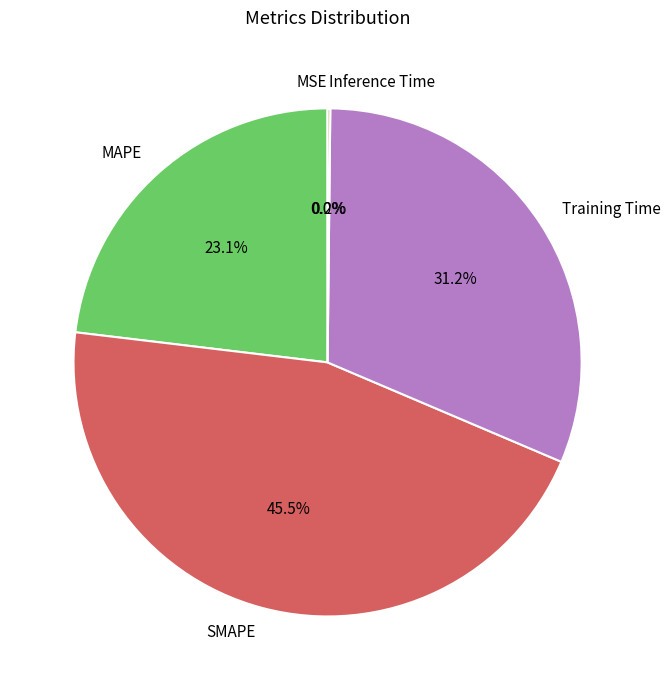

Which has a higher value, Training Time or MAPE?

Training Time